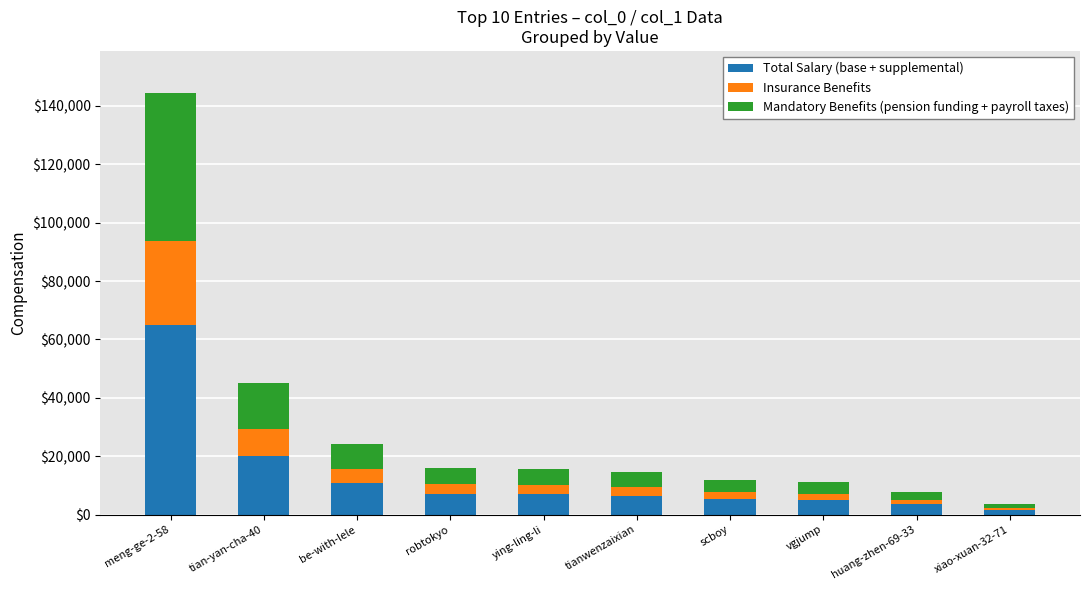

Which category has the highest value in the Total Salary (base + supplemental) series?

meng-ge-2-58